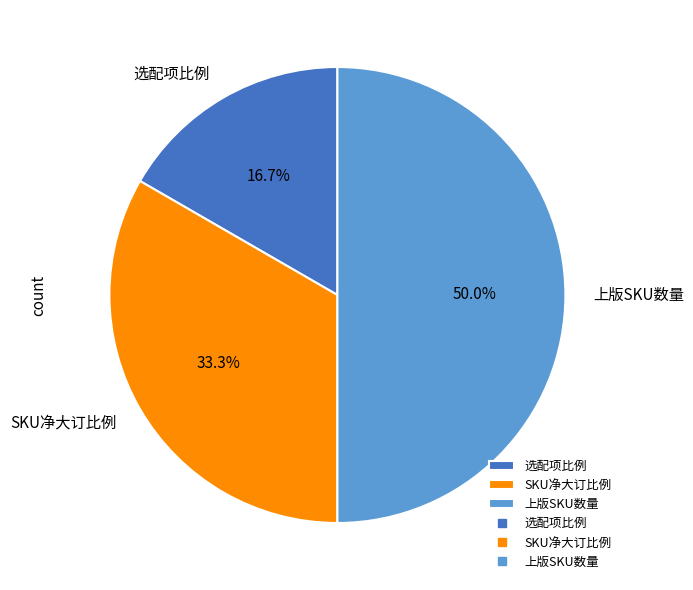

Is it true that 选配项比例 is 17% of the pie?

True